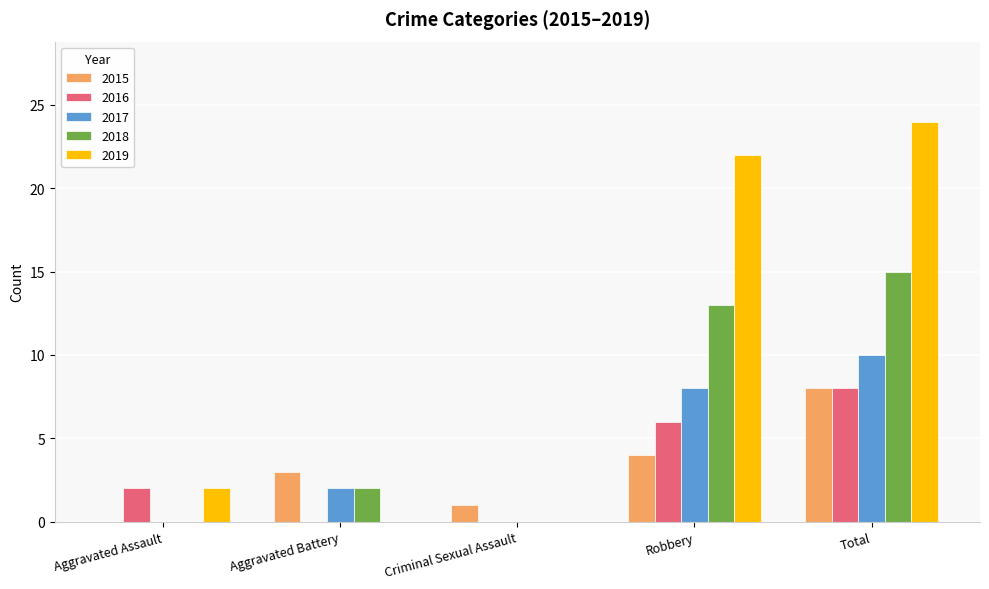

What is the maximum value for 2015?

8